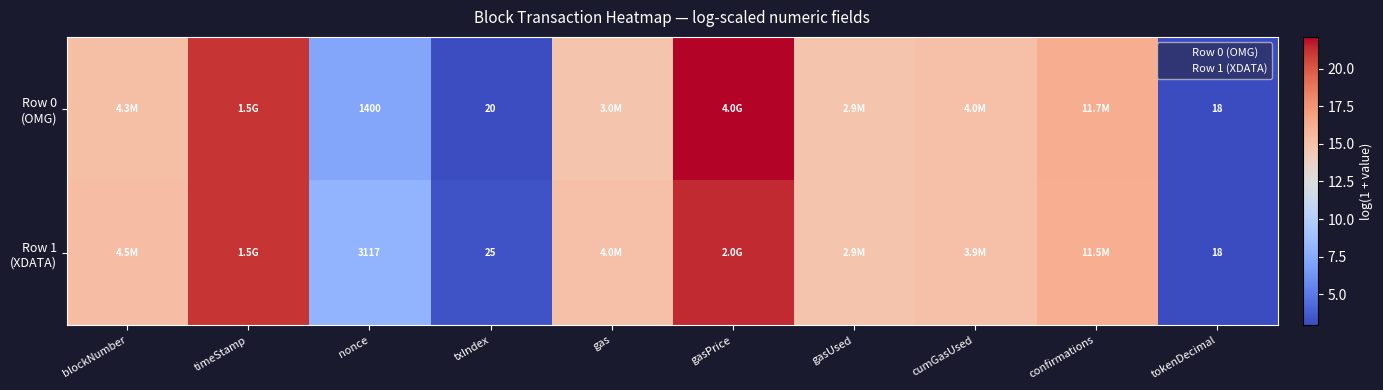

Which series has the largest range (max minus min)?

Row 0 (OMG)